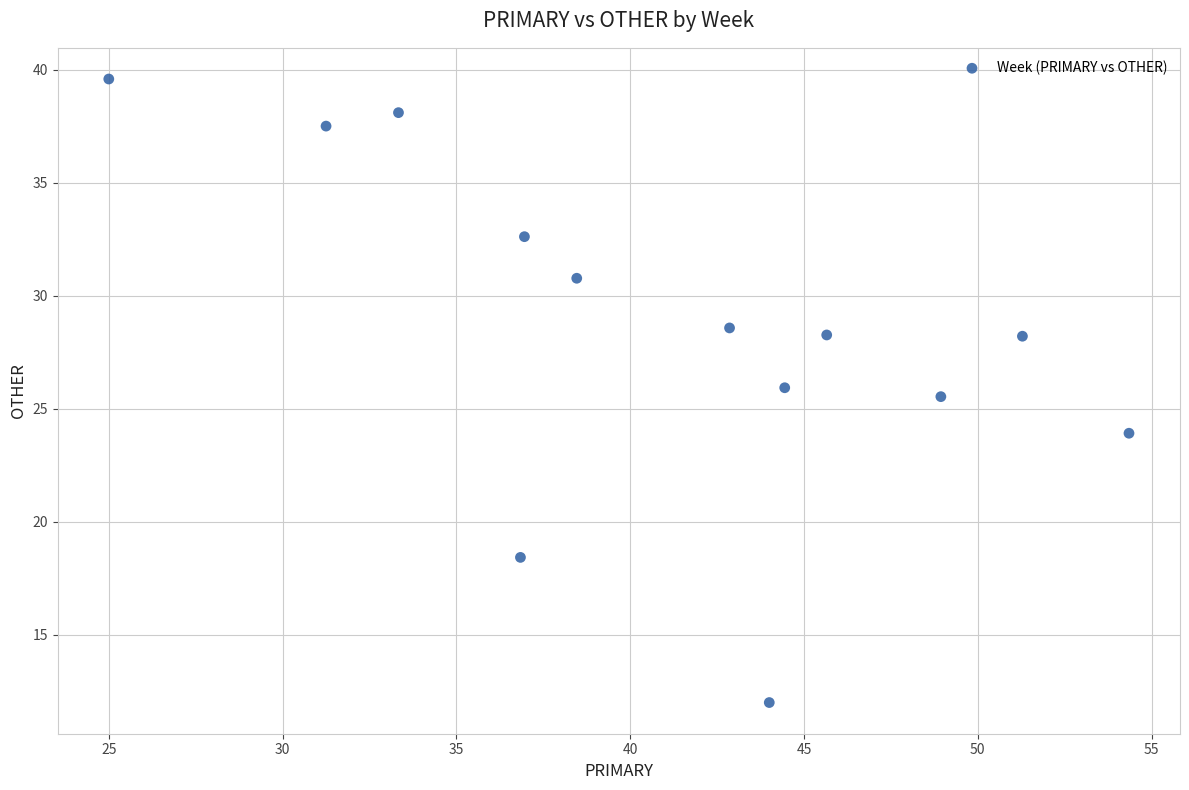

What is the range of X values (max minus min)?

29.3